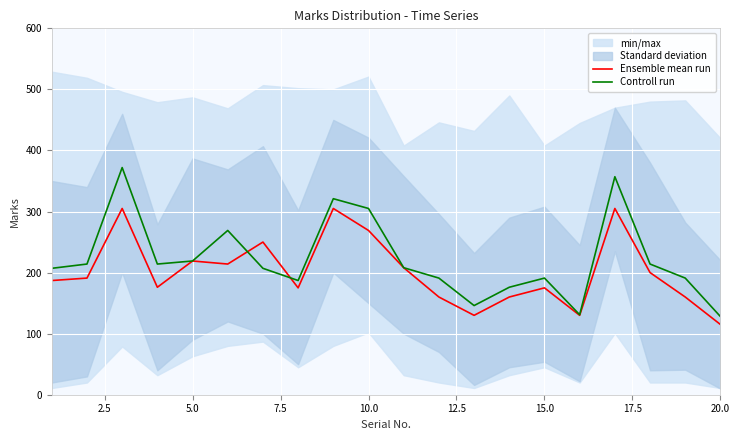

What is the minimum value for Controll run?

128